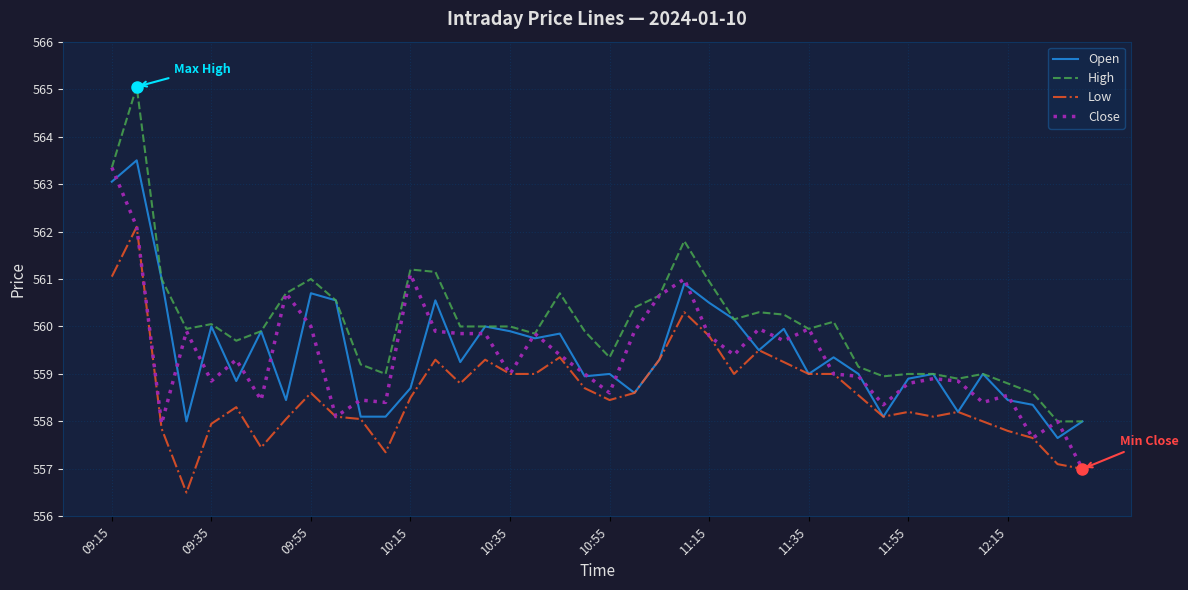

True or false: Low and High cross at least once.

False